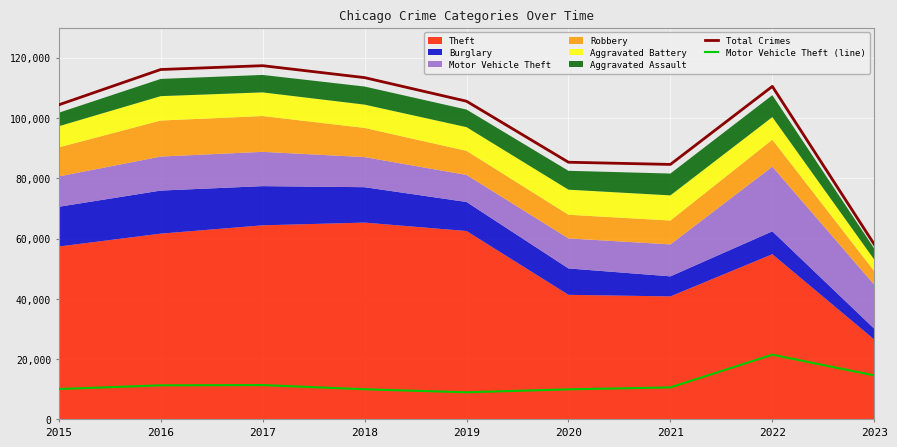

How many lines are shown in the chart?

2